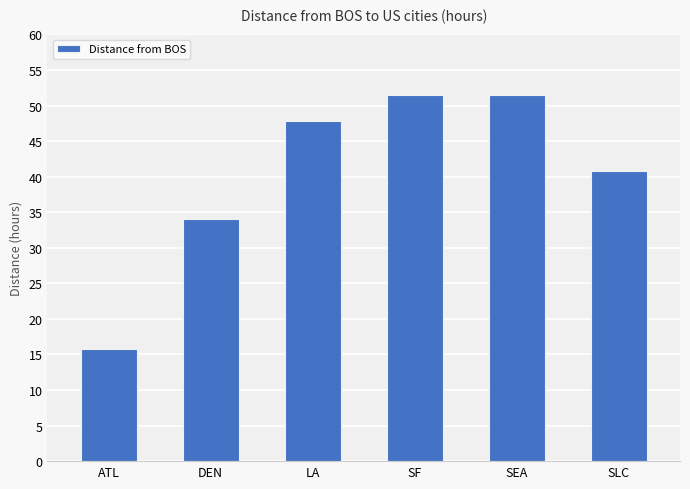

True or false: the data shows 34.0 at DEN.

True